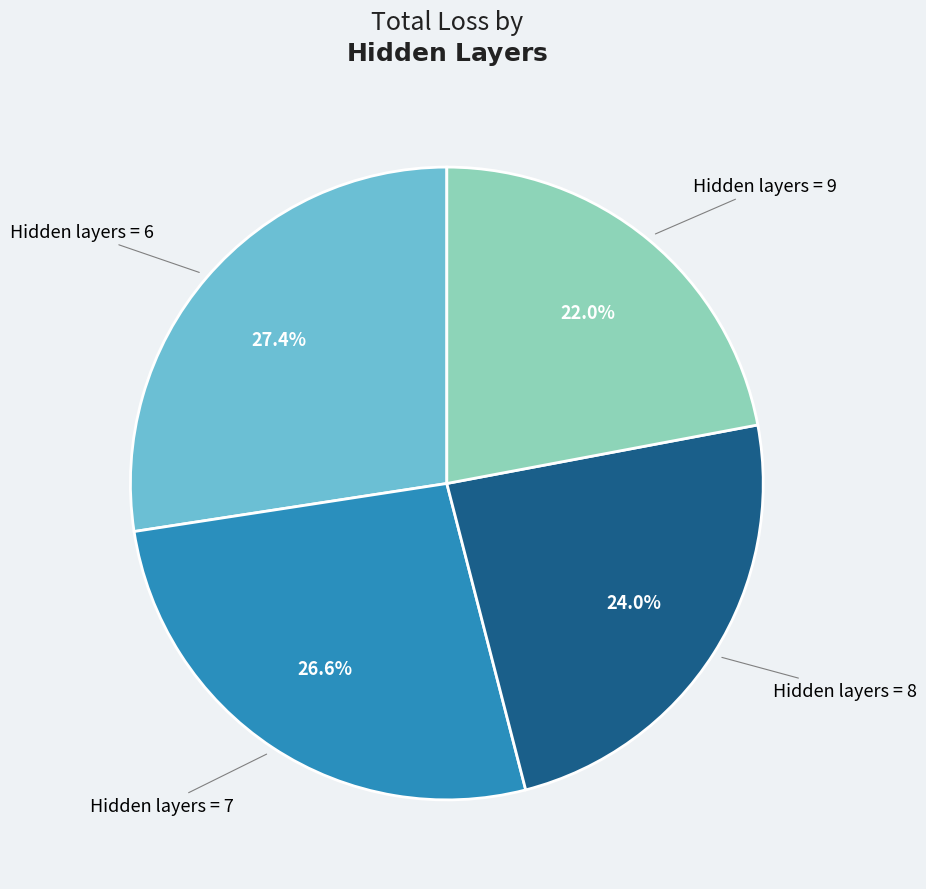

Is there a majority slice in this chart?

No